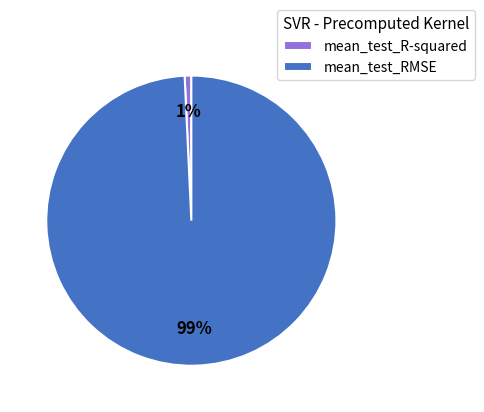

Between mean_test_RMSE and mean_test_R-squared, which is larger?

mean_test_RMSE